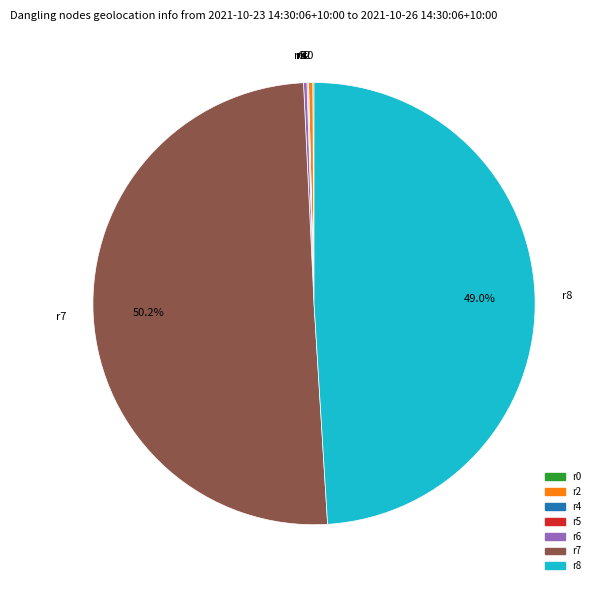

Which category accounts for the majority?

r7